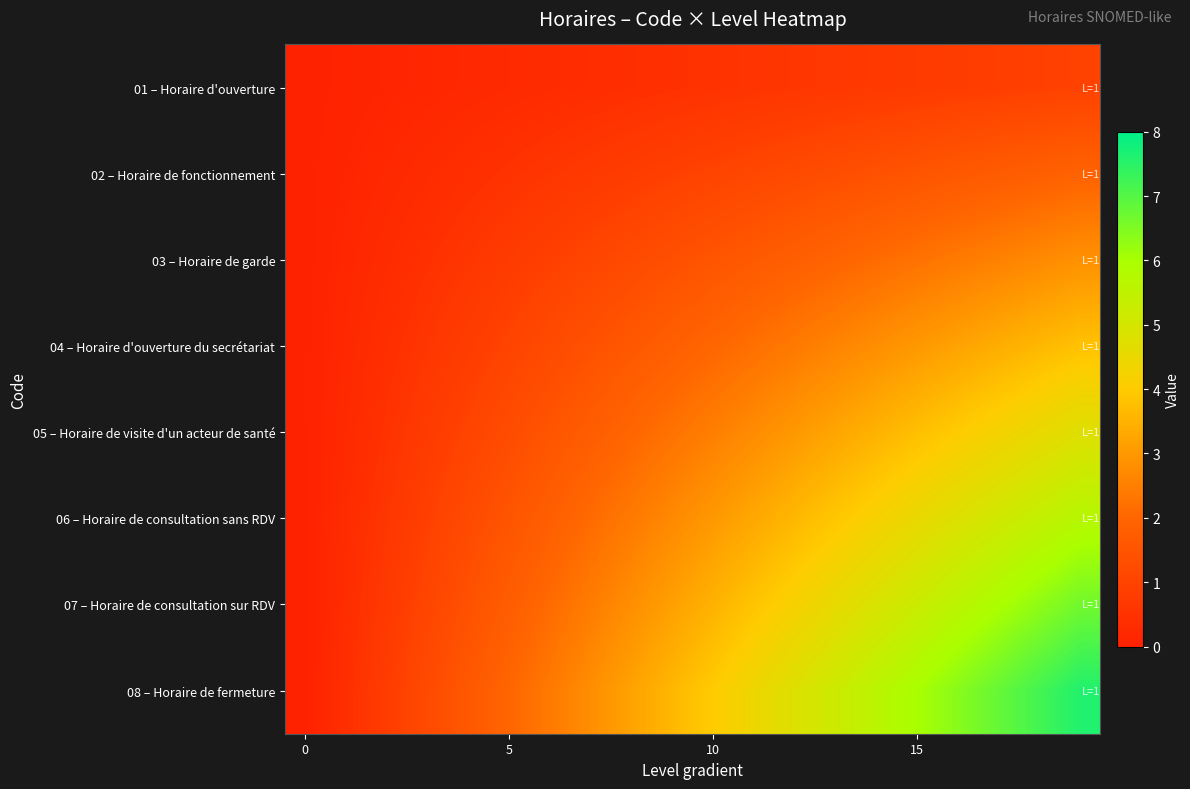

Which series has the largest total across all categories?

08 – Horaire de fermeture